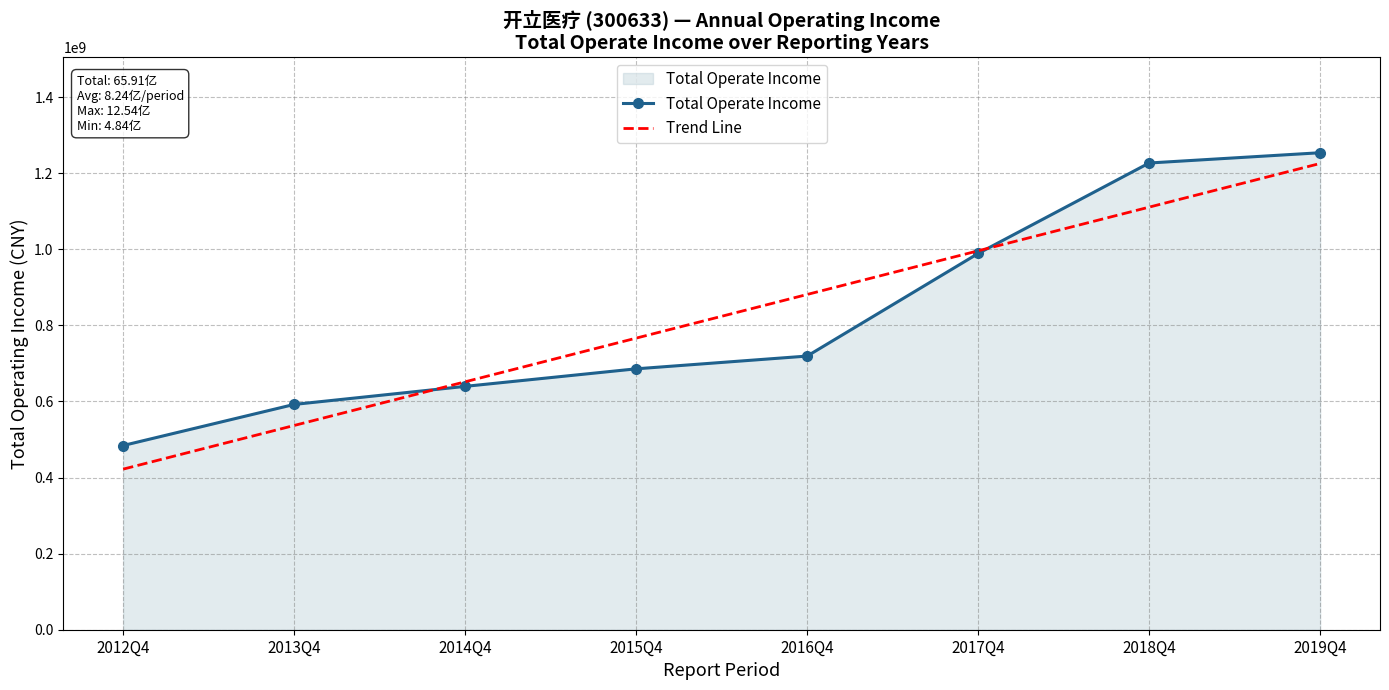

What is the minimum value for Trend Line?

422152876.5